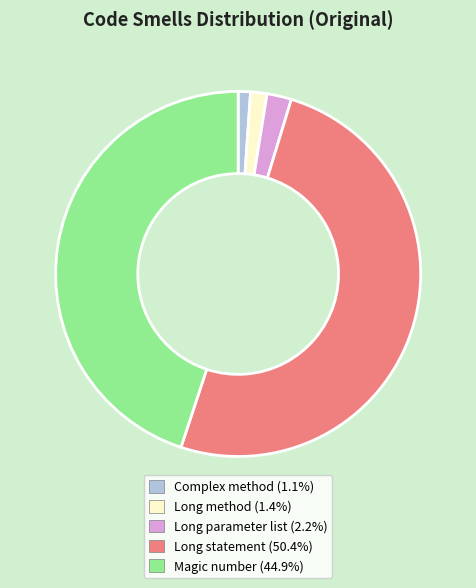

Does Long method (1.4%) account for over 50% of the chart?

No